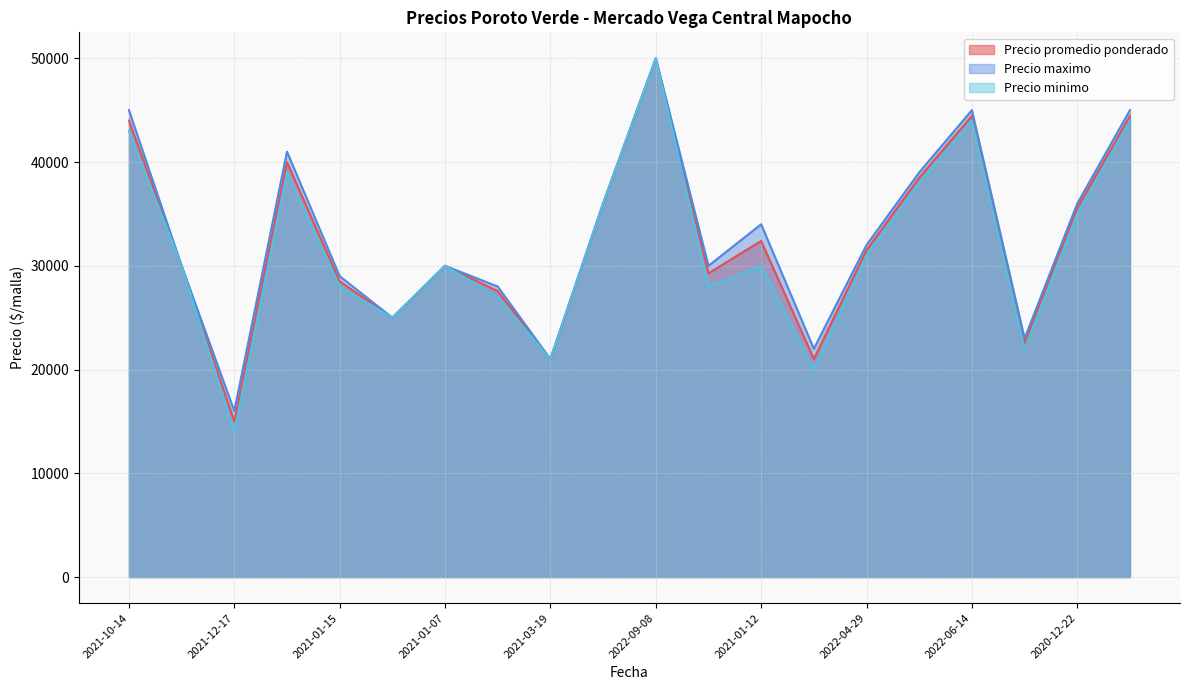

What is the difference between the Precio promedio ponderado values at 2022-04-29 and 2021-01-07?

1508